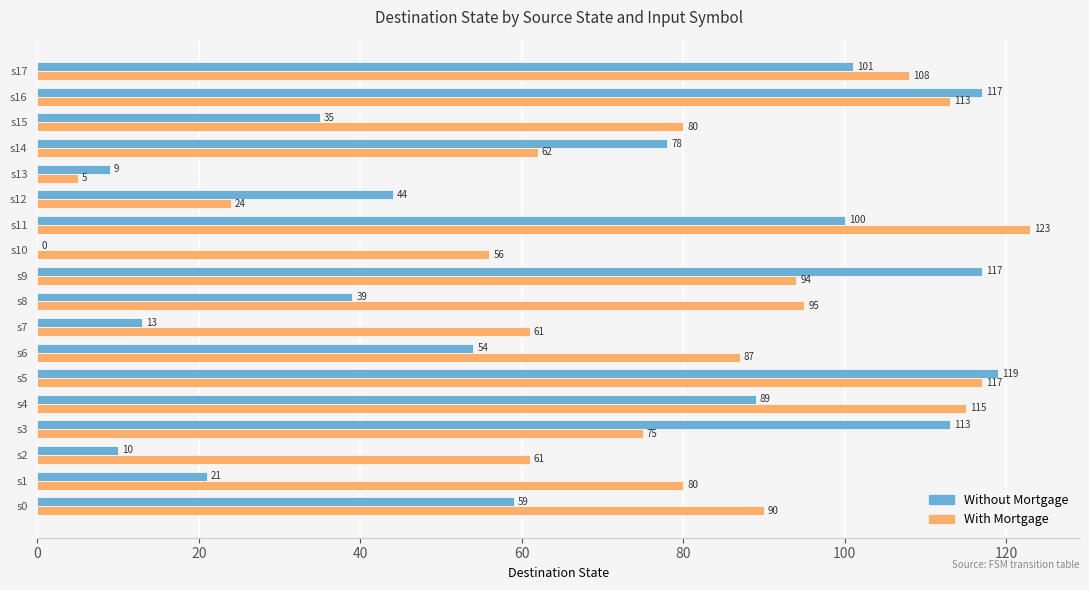

Between s1 and s3, which series saw the biggest shift?

Without Mortgage